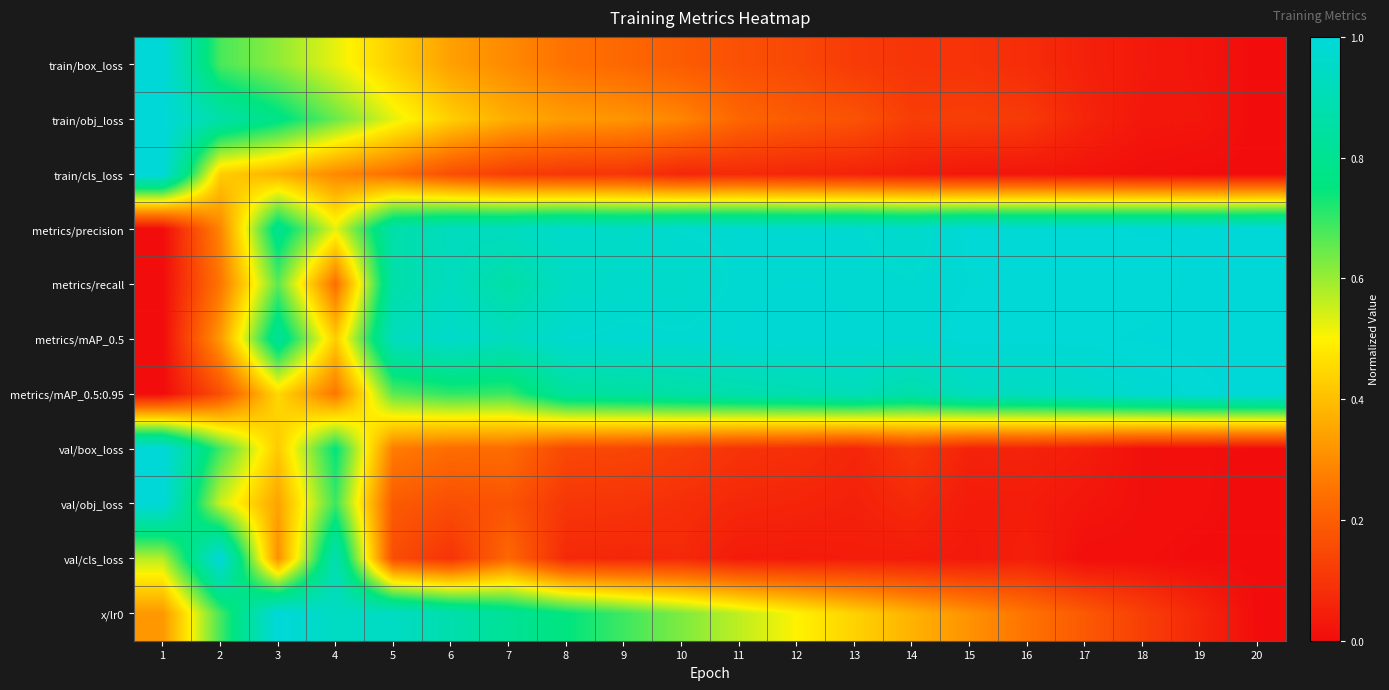

Count the number of categories in the chart.

20